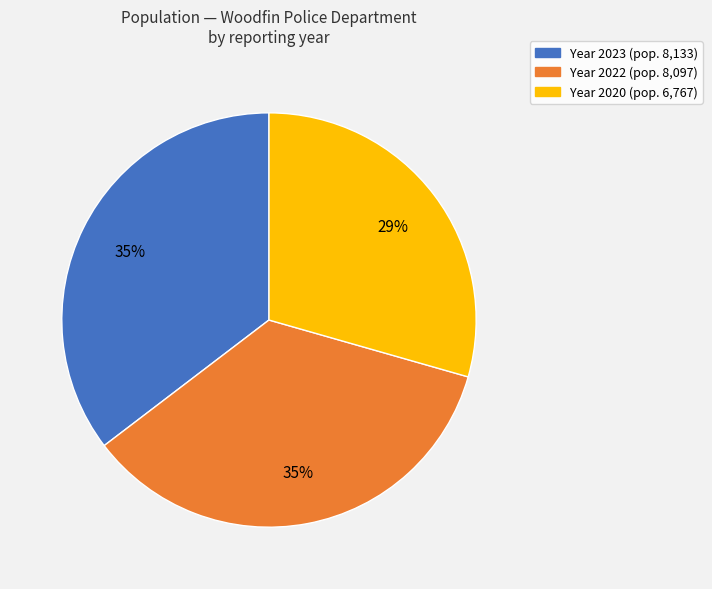

To the nearest percent, what is the difference between the largest and smallest slice percentages?

6%